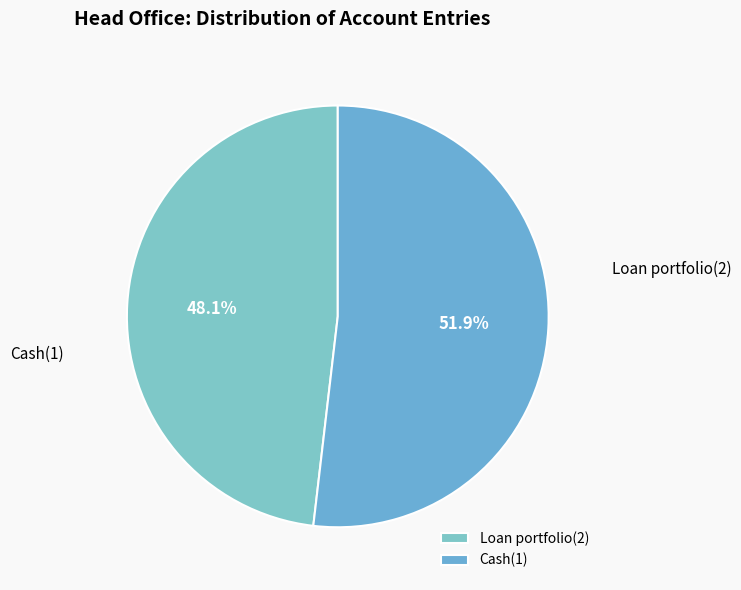

Which category has the smallest portion of the pie?

Loan portfolio(2)